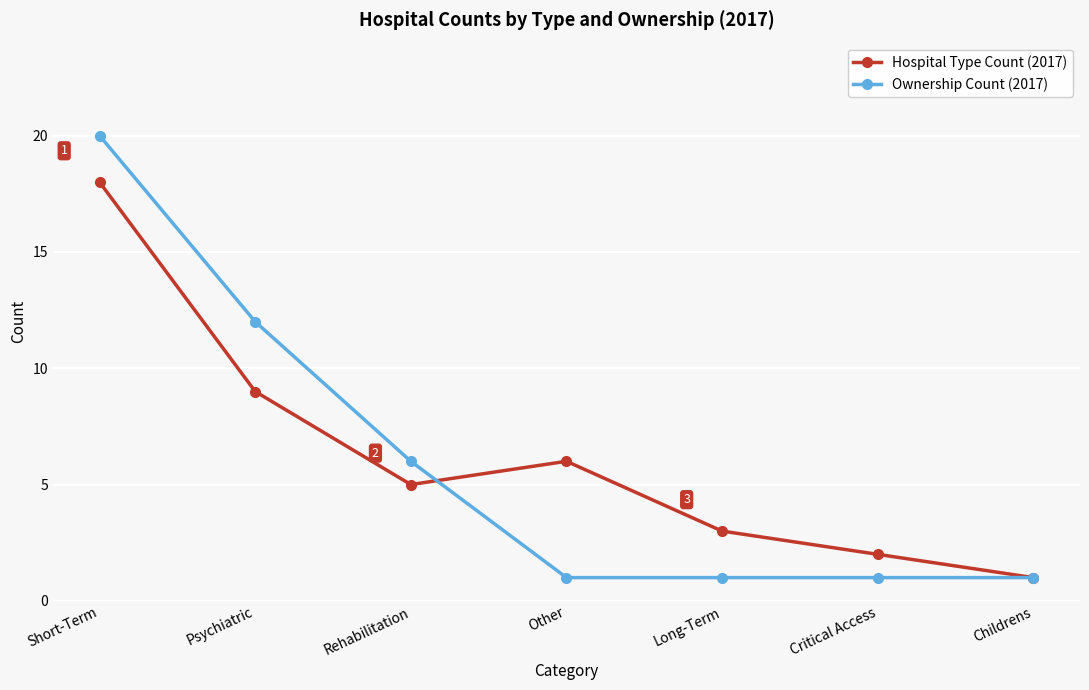

The Ownership Count (2017) series shows 6 at Rehabilitation. True or false?

True